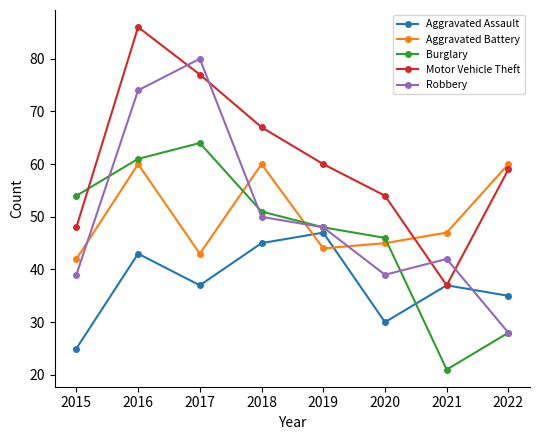

The value of Aggravated Assault at 2017 is 66. True or false?

False